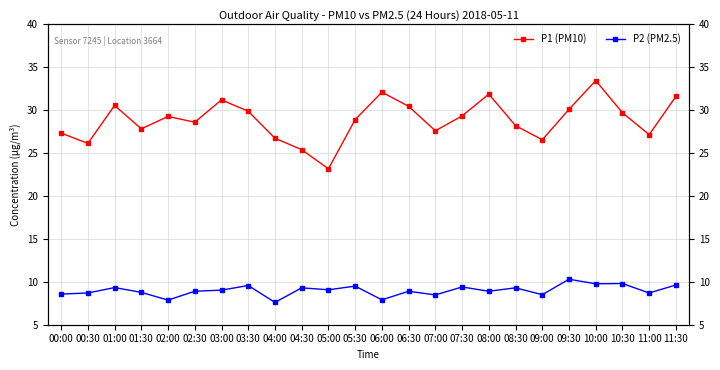

How many data points does each series have?

24